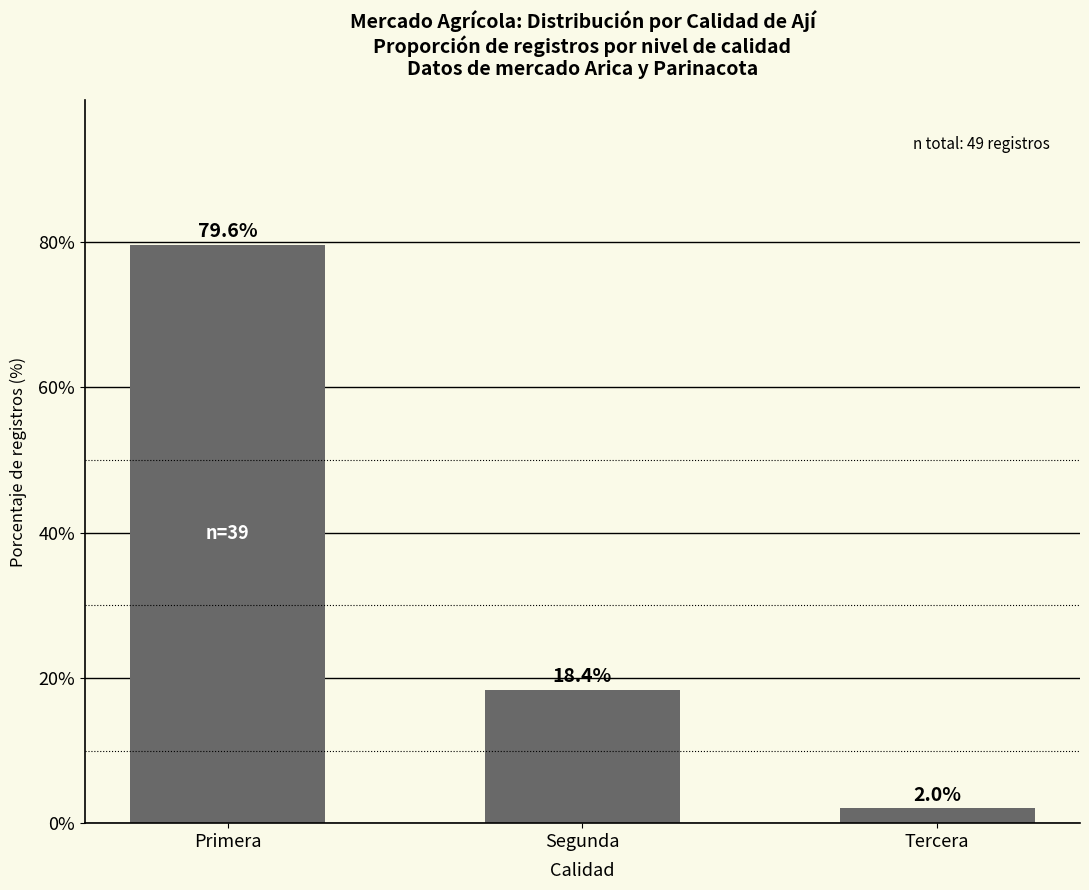

The chart shows a value of 18.4 at Segunda. True or false?

True